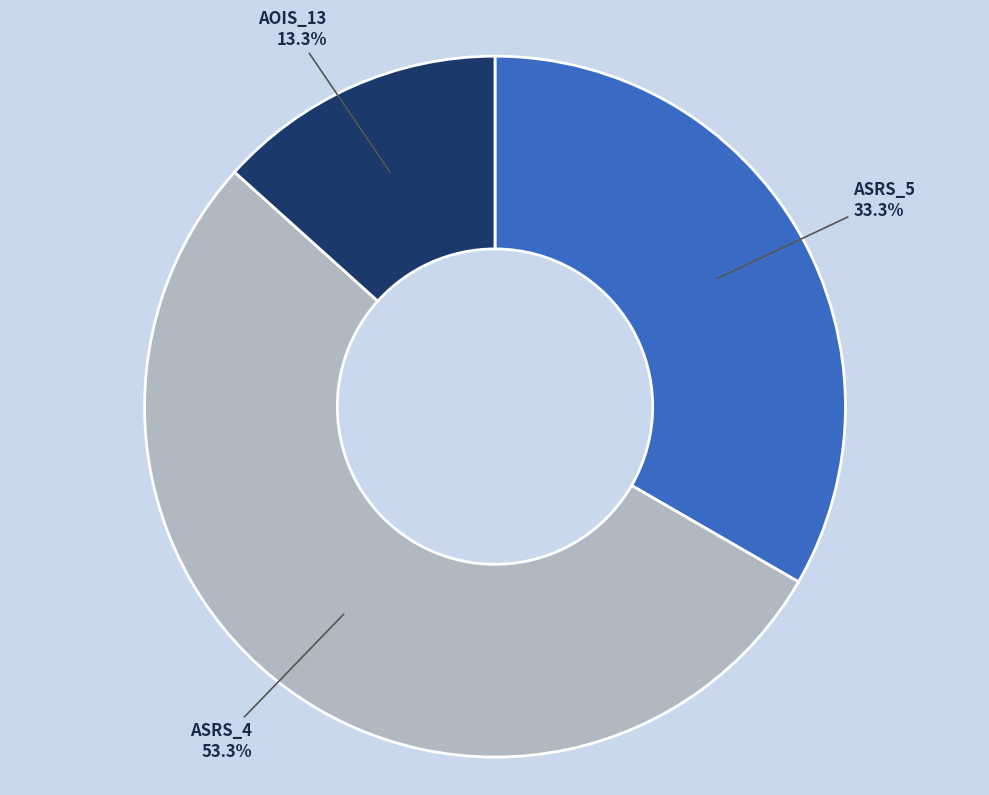

To the nearest percent, what is the difference between the largest and smallest slice percentages?

40%